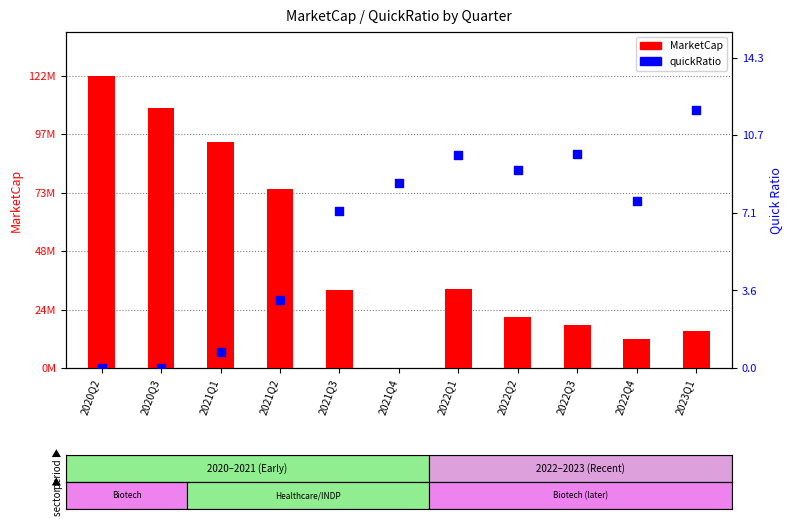

What is the total value across all series at 2022Q4?

11980080.2